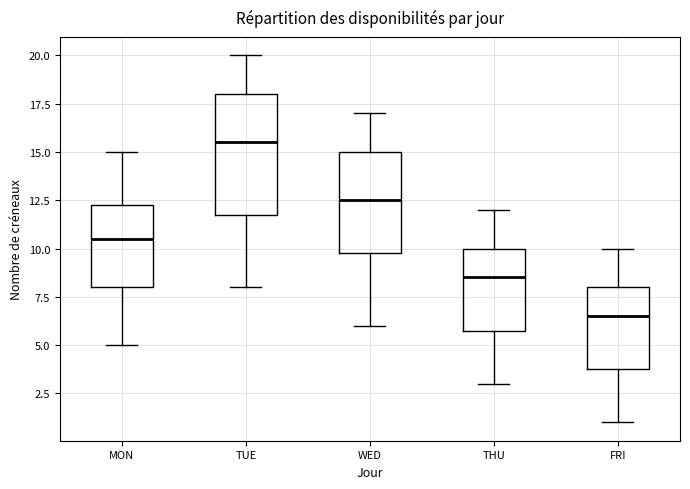

Comparing the boxes themselves (not the whiskers), which one is the tallest?

TUE